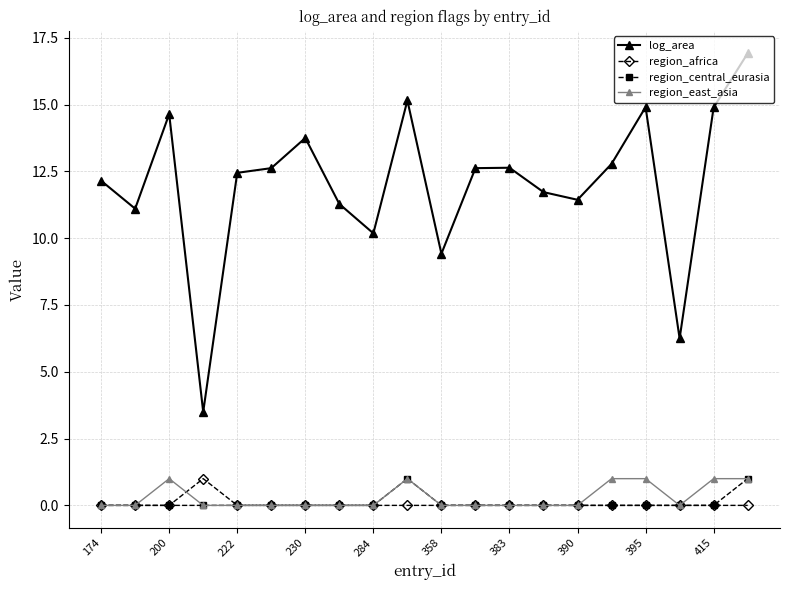

At how many categories does at least one series exceed 13?

6